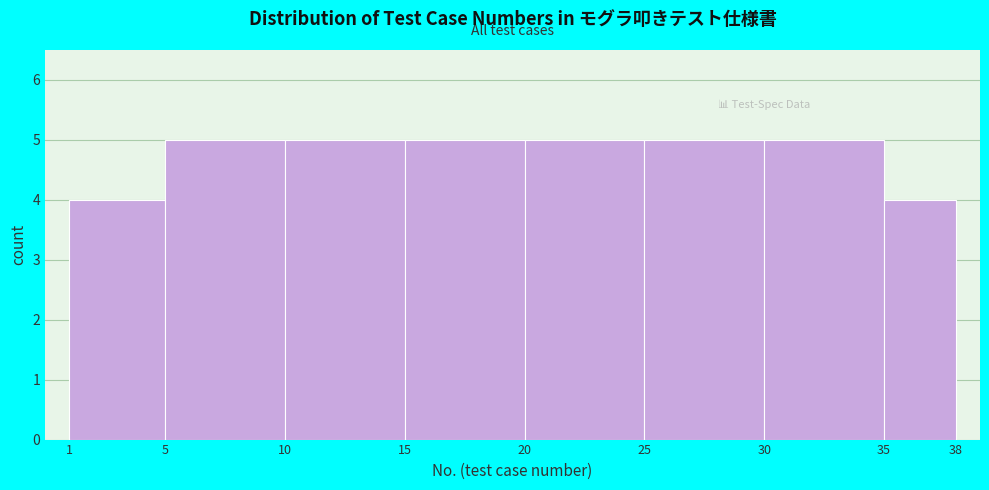

How tall is the bar that spans 30 to 35 on the x-axis? The values are not printed on the chart, so give them approximately, as read against the axis.

5